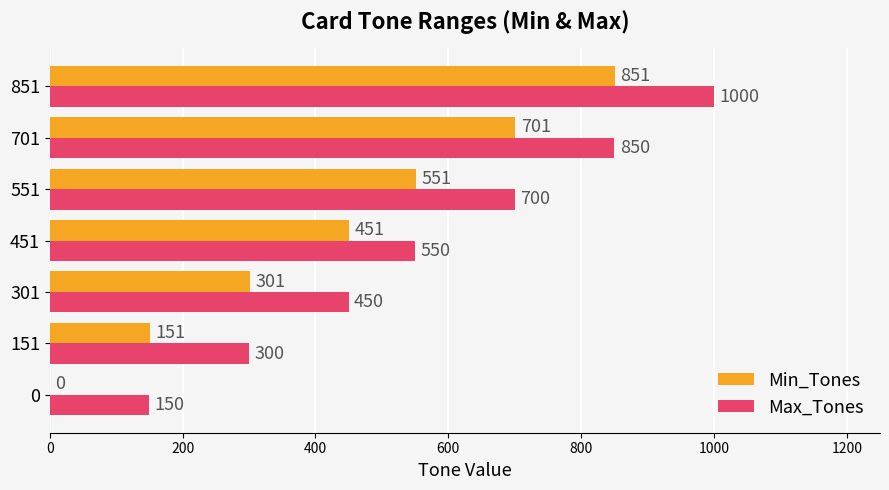

Between 0 and 701, which series saw the biggest shift?

Min_Tones